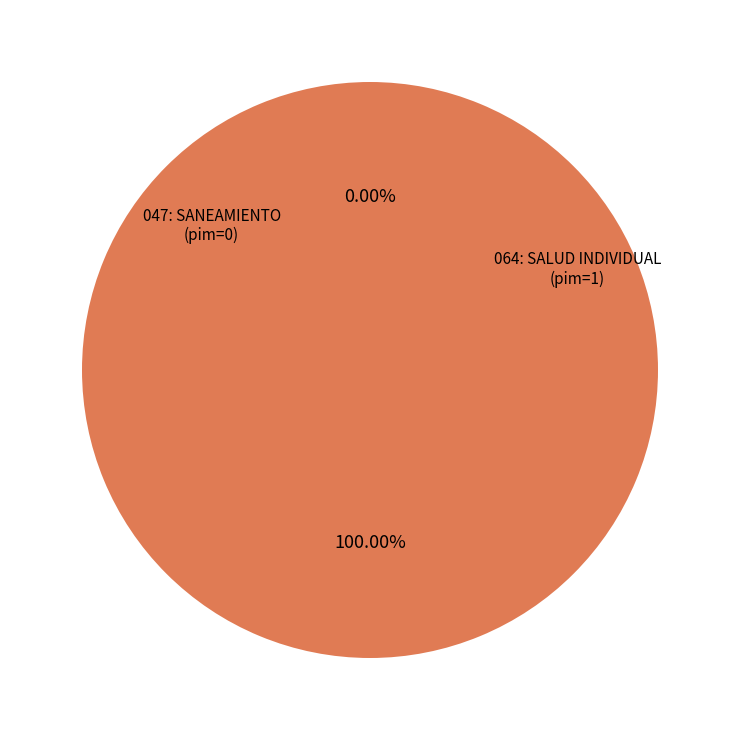

Rank the categories by value from highest to lowest.

064: SALUD INDIVIDUAL, 047: SANEAMIENTO